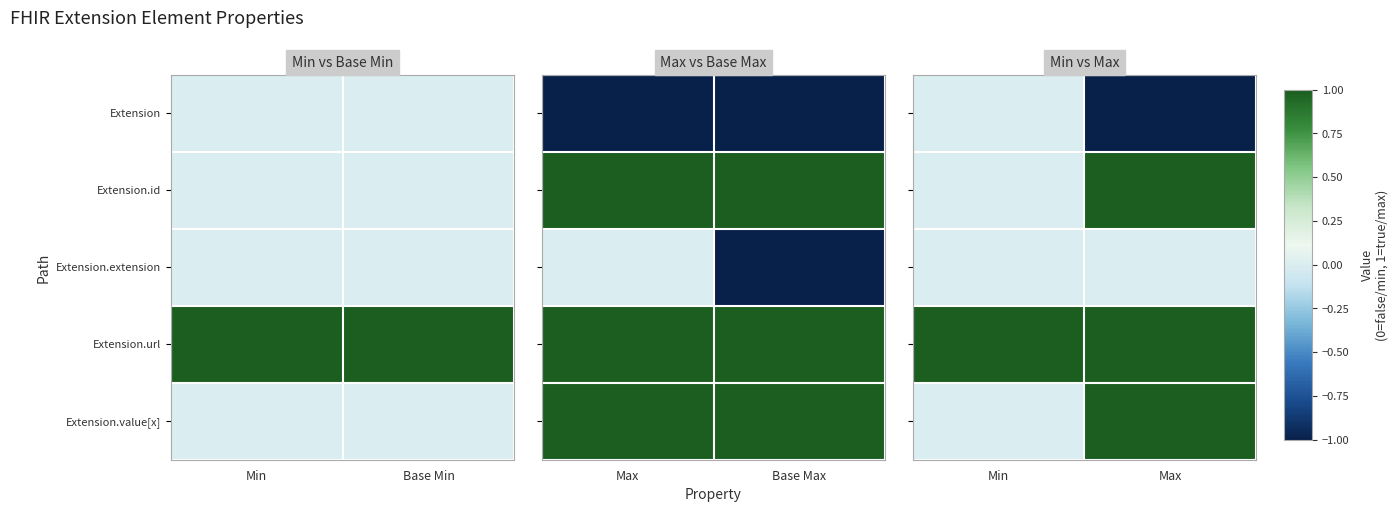

The Extension.id series shows 0 at Min. True or false?

True